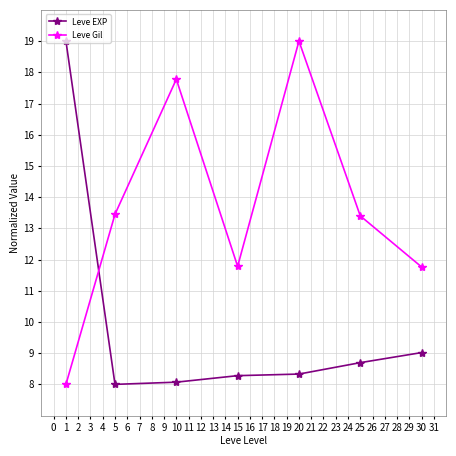

True or false: Leve Gil has more than 2 points higher than both neighbors.

False